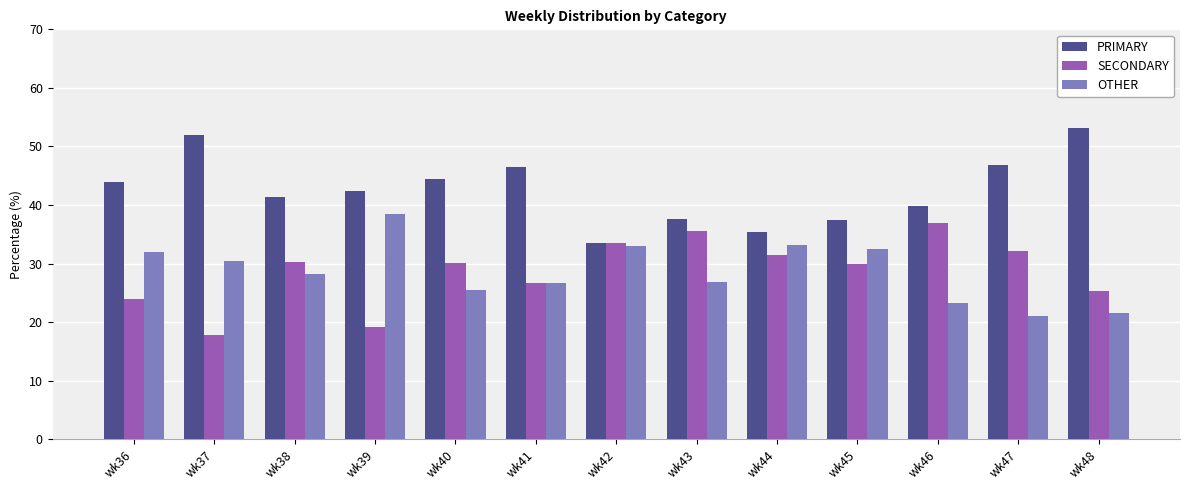

How many bars are there in each group?

3